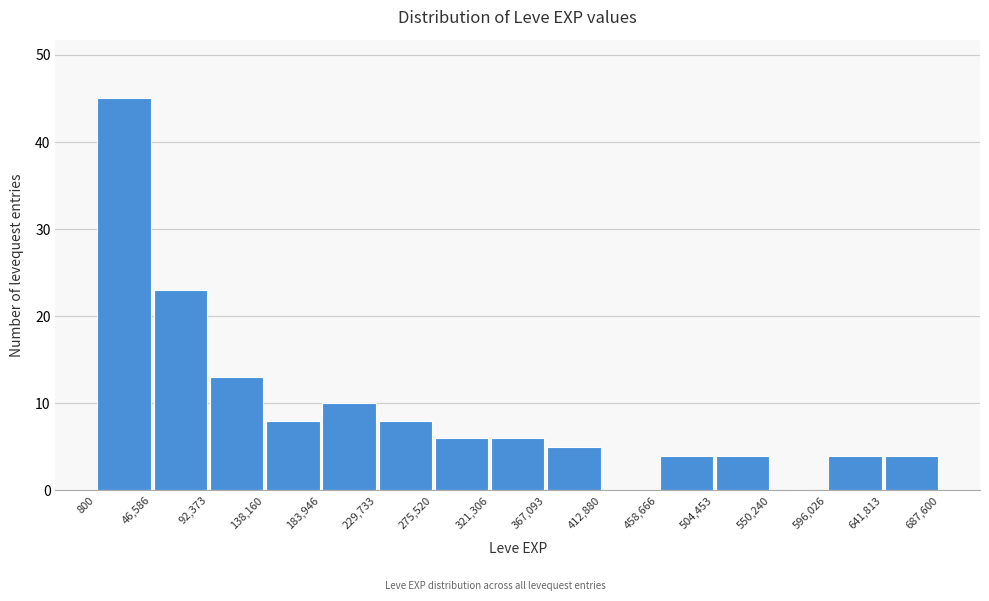

What is the height of the bar covering 229,733 to 275,520 on the x-axis? The values are not printed on the chart, so give them approximately, as read against the axis.

8